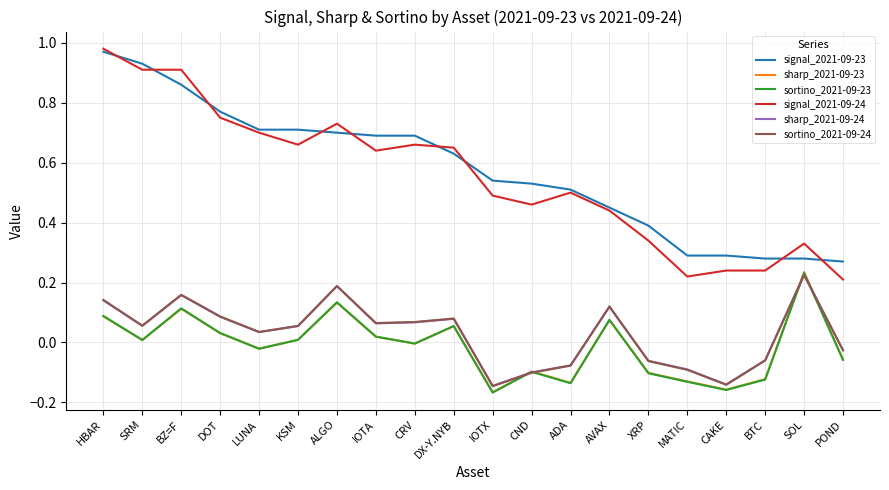

At how many categories does at least one series exceed 0?

20